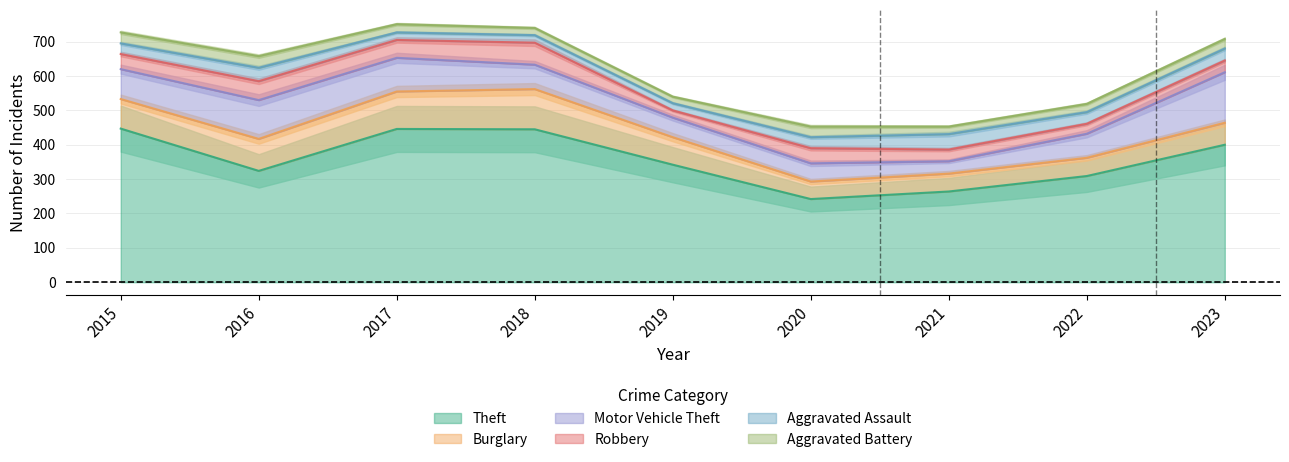

True or false: Theft and Aggravated Battery intersect in this chart.

False